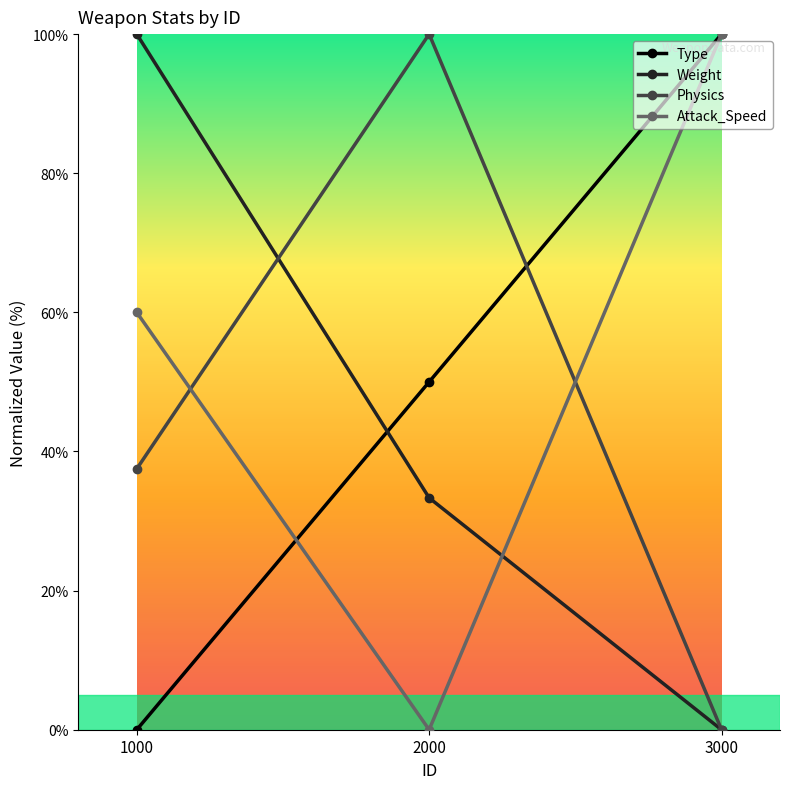

True or false: Attack_Speed has a value of 0.0 at 2000.

True